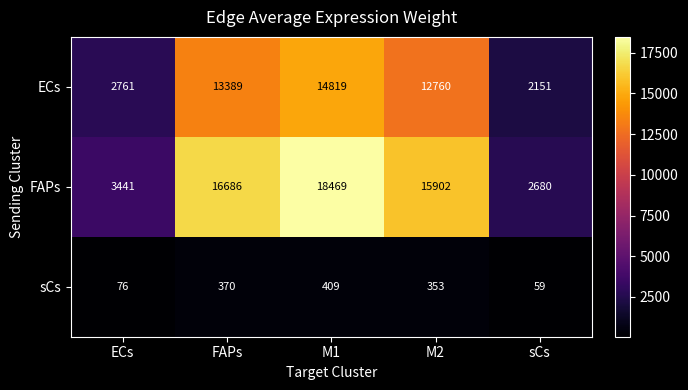

Reading left to right, extract all data points from this chart.

ECs: 2761	13389	14819	12760	2151
FAPs: 3441	16686	18469	15902	2680
sCs: 76	370	409	353	59